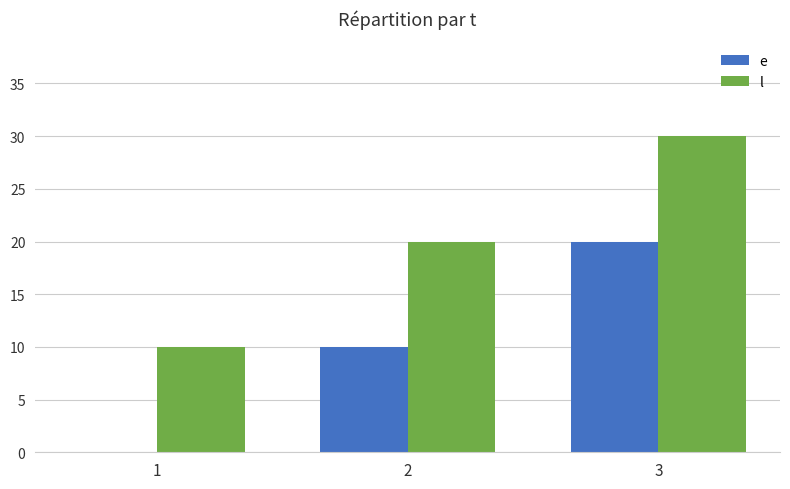

What is the total value across all series at 3?

50